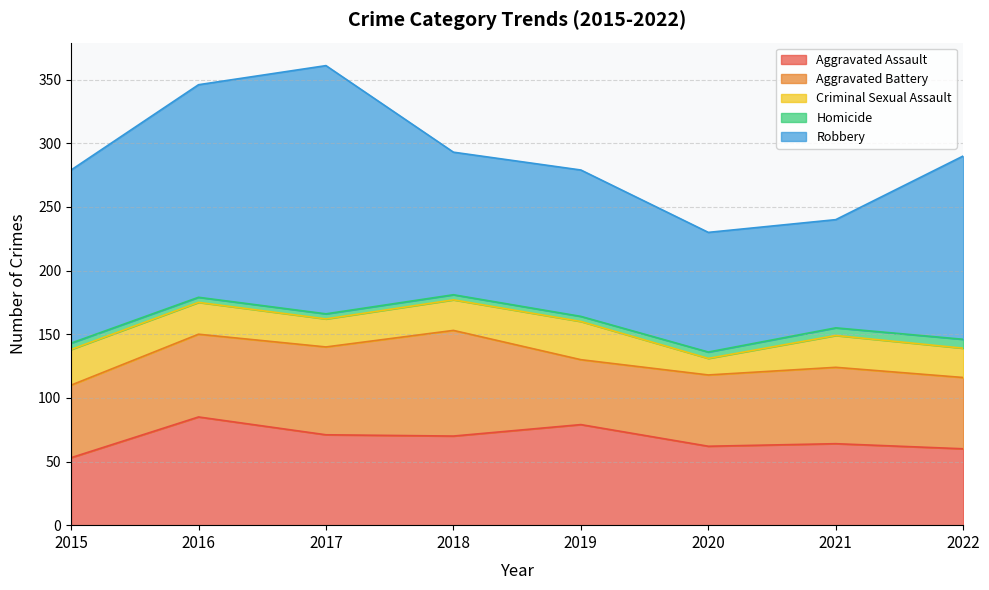

At which label is Aggravated Assault closest to 69?

2018